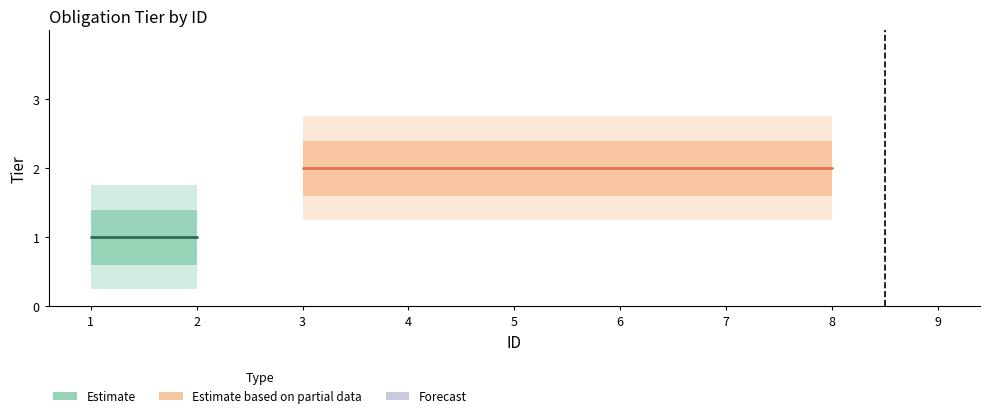

Which category has the highest value across all series?

9